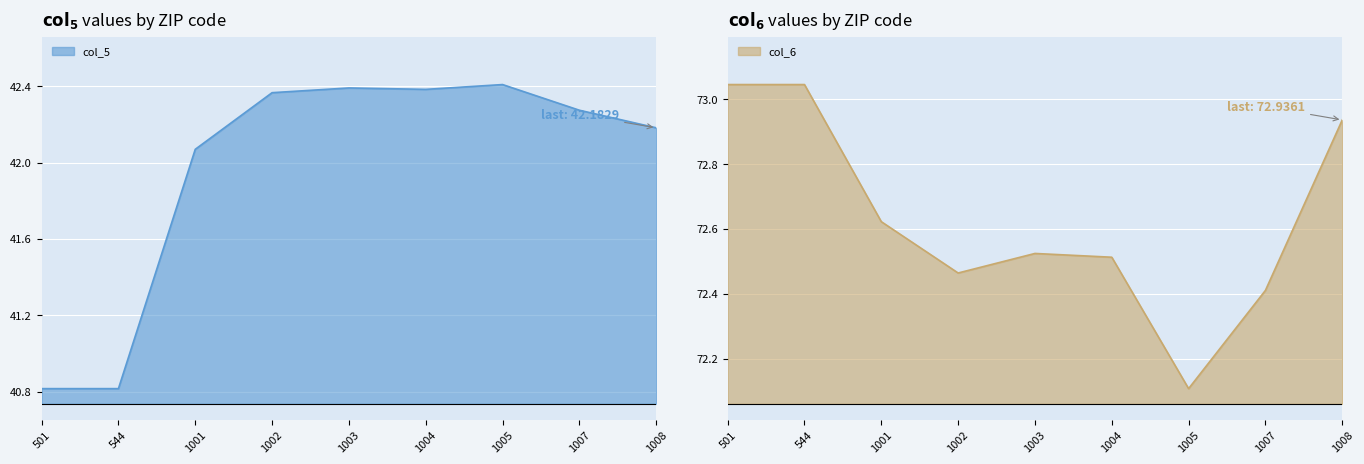

Which series has the widest spread of values?

col_5